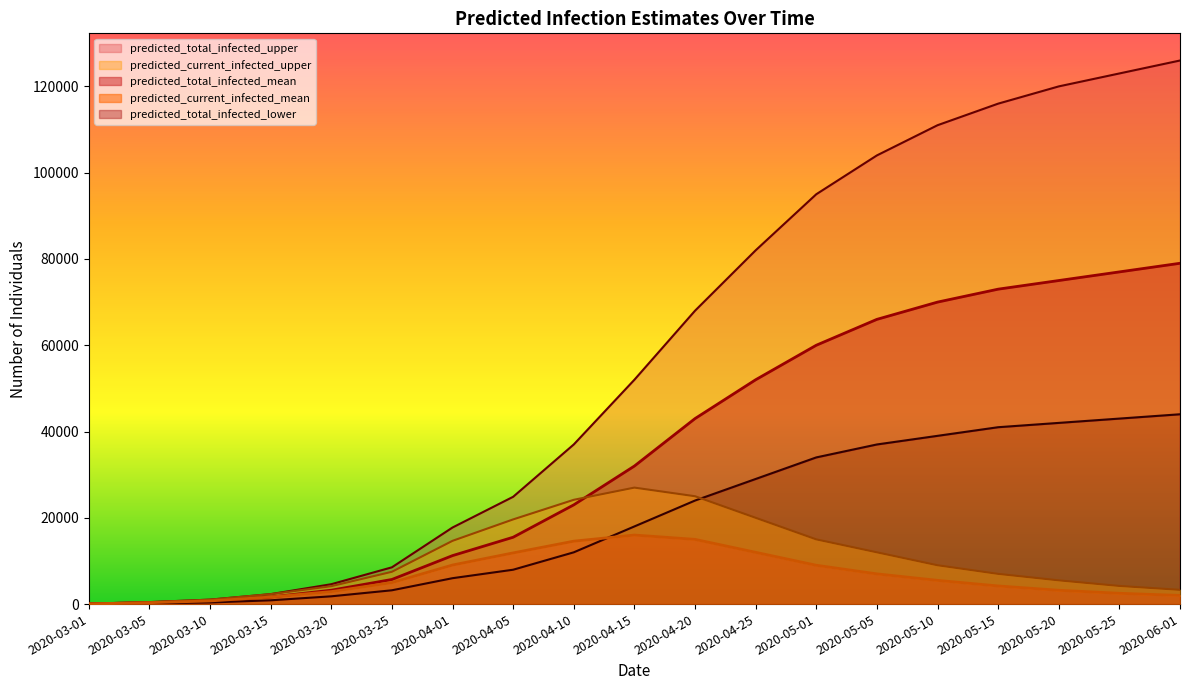

Reading left to right, what are all the values shown in this chart?

predicted_total_infected_upper: 2020-03-01=91	2020-03-05=455	2020-03-10=1033	2020-03-15=2307	2020-03-20=4607	2020-03-25=8523	2020-04-01=17751	2020-04-05=24871	2020-04-10=37000	2020-04-15=52000	2020-04-20=68000	2020-04-25=82000	2020-05-01=95000	2020-05-05=104000	2020-05-10=111000	2020-05-15=116000	2020-05-20=120000	2020-05-25=123000	2020-06-01=126000
predicted_total_infected_mean: 2020-03-01=64	2020-03-05=321	2020-03-10=731	2020-03-15=1638	2020-03-20=3215	2020-03-25=5708	2020-04-01=11236	2020-04-05=15497	2020-04-10=23000	2020-04-15=32000	2020-04-20=43000	2020-04-25=52000	2020-05-01=60000	2020-05-05=66000	2020-05-10=70000	2020-05-15=73000	2020-05-20=75000	2020-05-25=77000	2020-06-01=79000
predicted_current_infected_mean: 2020-03-01=64	2020-03-05=321	2020-03-10=731	2020-03-15=1638	2020-03-20=2895	2020-03-25=4978	2020-04-01=9052	2020-04-05=11864	2020-04-10=14584	2020-04-15=16000	2020-04-20=15000	2020-04-25=12000	2020-05-01=9000	2020-05-05=7000	2020-05-10=5500	2020-05-15=4200	2020-05-20=3200	2020-05-25=2500	2020-06-01=2000
predicted_current_infected_upper: 2020-03-01=91	2020-03-05=455	2020-03-10=1033	2020-03-15=2307	2020-03-20=4152	2020-03-25=7490	2020-04-01=14663	2020-04-05=19629	2020-04-10=24172	2020-04-15=27000	2020-04-20=25000	2020-04-25=20000	2020-05-01=15000	2020-05-05=12000	2020-05-10=9000	2020-05-15=7000	2020-05-20=5500	2020-05-25=4200	2020-06-01=3300
predicted_total_infected_lower: 2020-03-01=32	2020-03-05=160	2020-03-10=371	2020-03-15=876	2020-03-20=1802	2020-03-25=3199	2020-04-01=6003	2020-04-05=7967	2020-04-10=12000	2020-04-15=18000	2020-04-20=24000	2020-04-25=29000	2020-05-01=34000	2020-05-05=37000	2020-05-10=39000	2020-05-15=41000	2020-05-20=42000	2020-05-25=43000	2020-06-01=44000